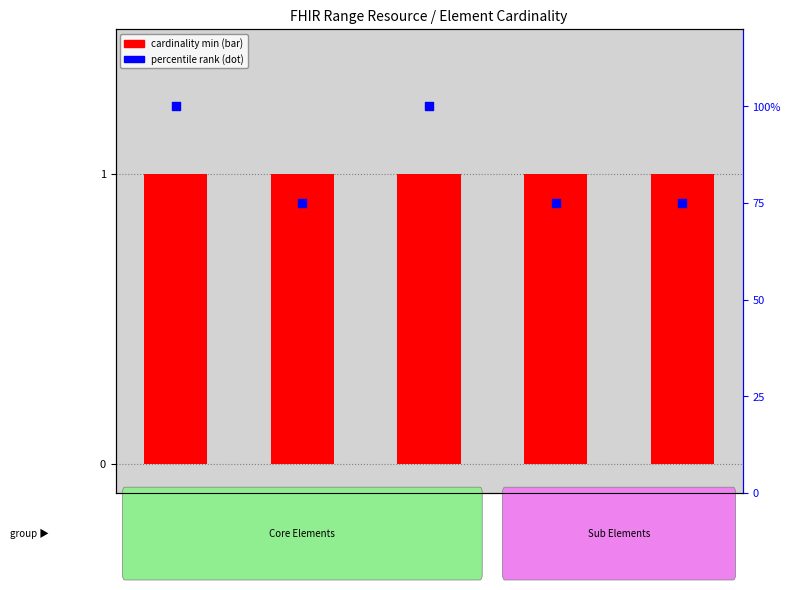

What is the change in value from Range.extension to Range.high?

-25